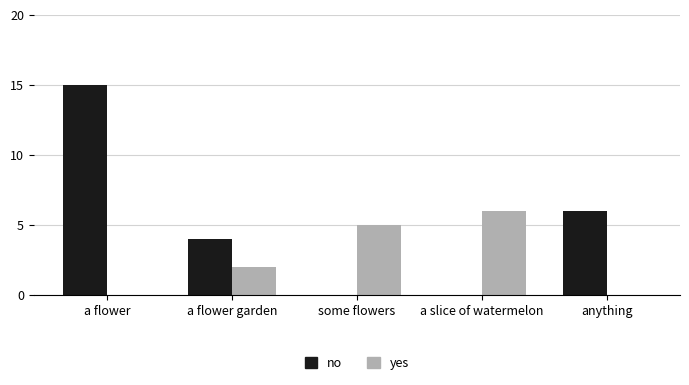

What is the sum of all no values?

25